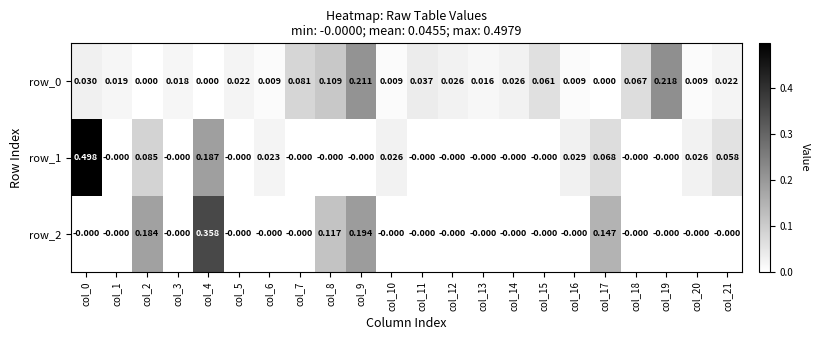

How many positive values does the row_0 series have?

19